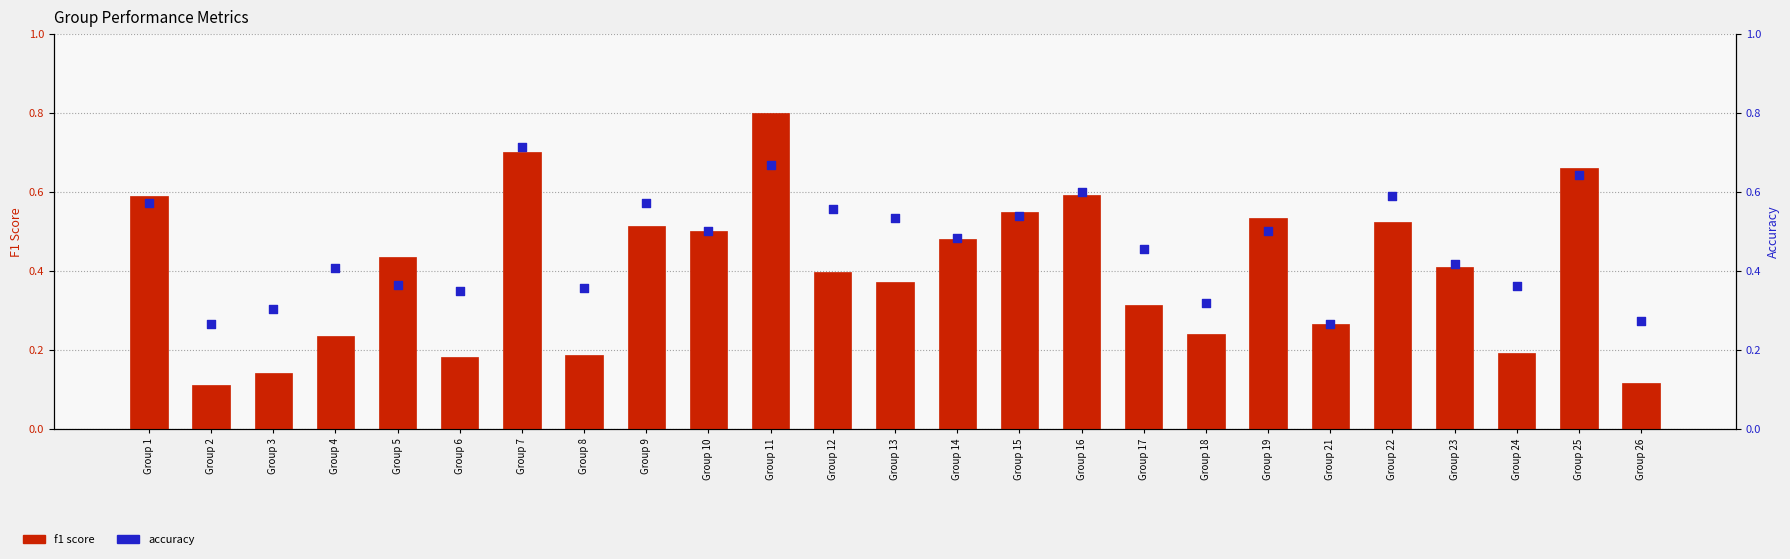

Which series contains the lowest Y value?

f1 score